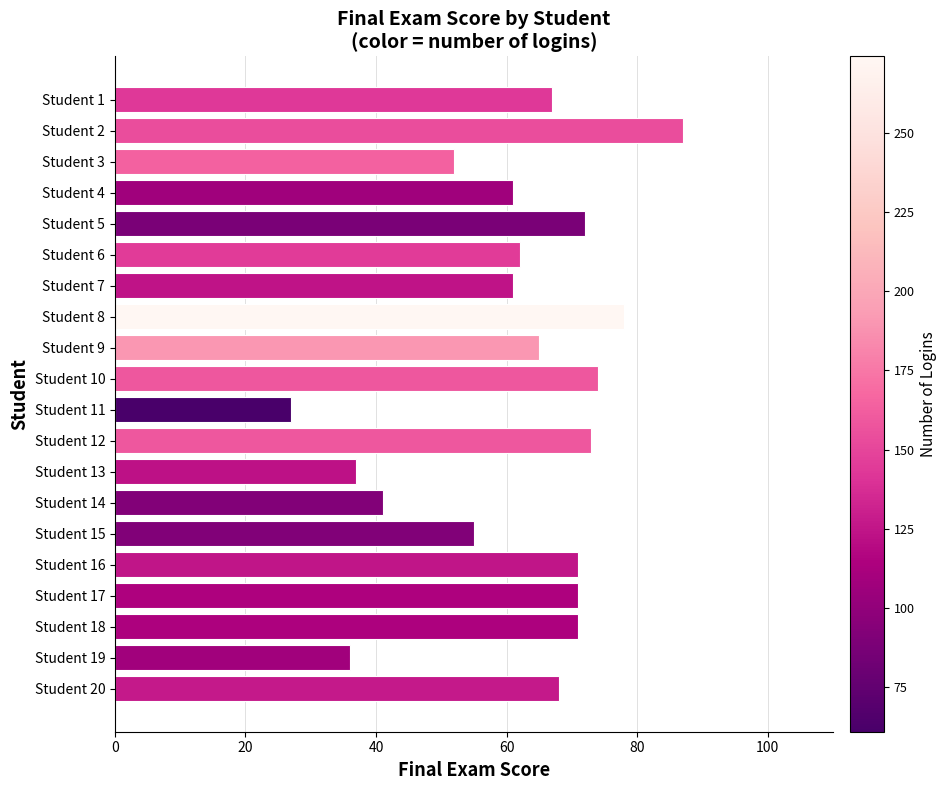

Between Student 6 and Student 20, which is larger?

Student 20